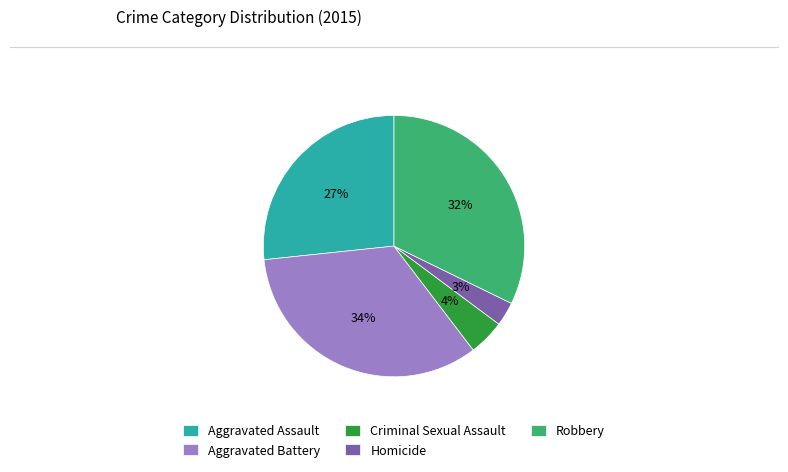

Is it true that Criminal Sexual Assault is 17% of the pie?

False